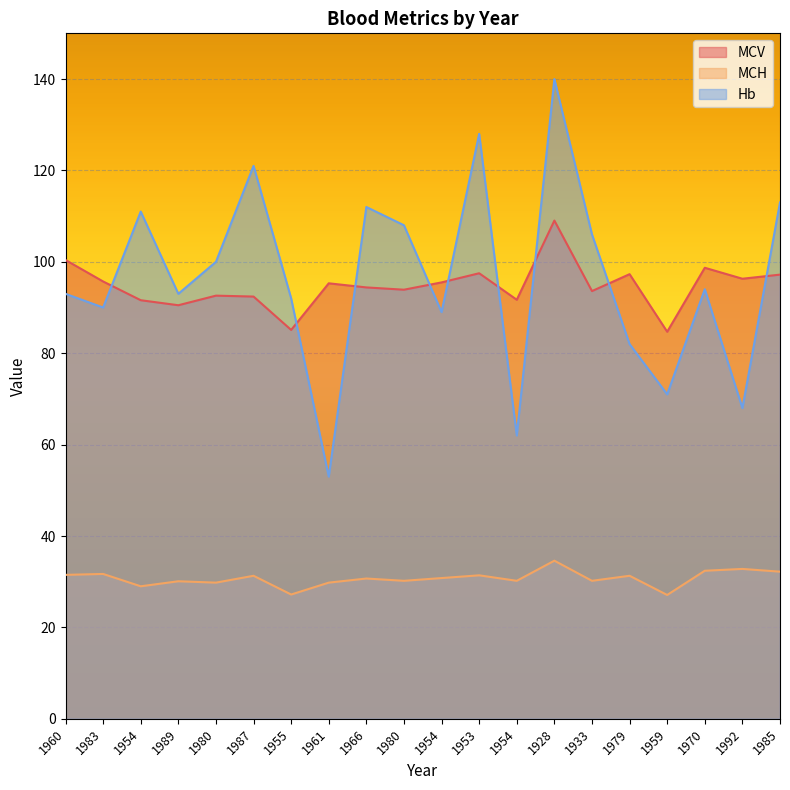

True or false: Hb and MCH intersect in this chart.

False